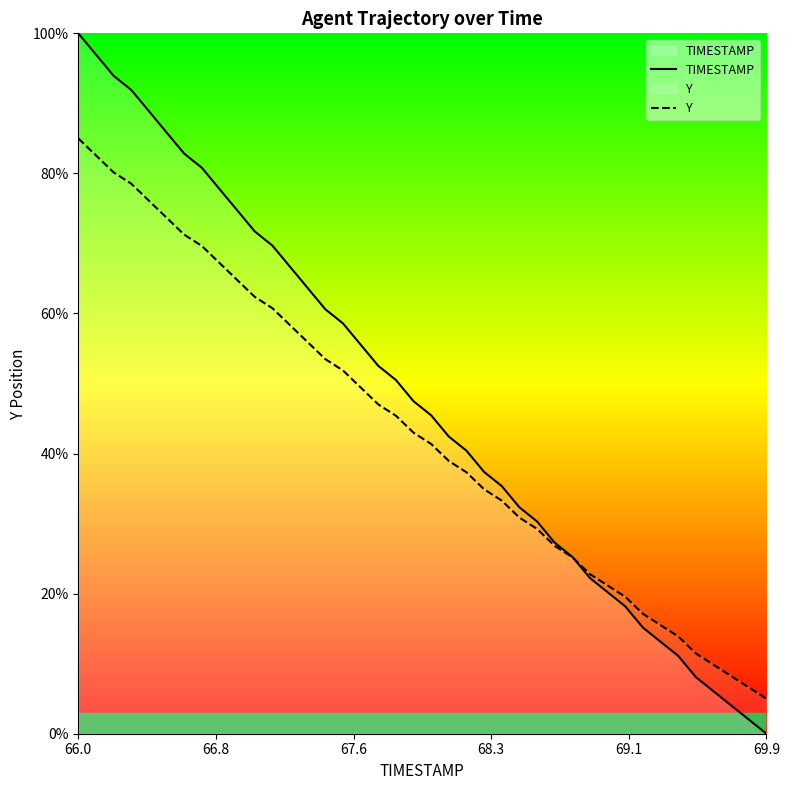

At which label does TIMESTAMP reach its peak?

66.0